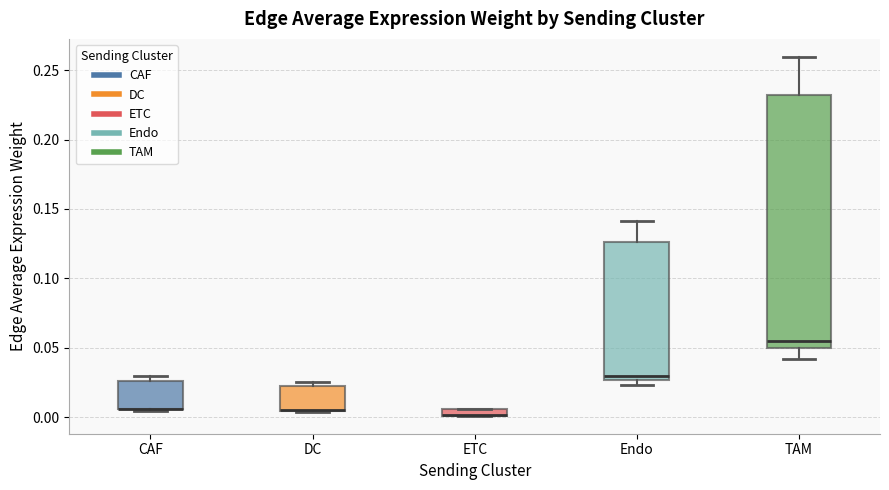

Comparing the boxes themselves (not the whiskers), which one is the tallest?

TAM